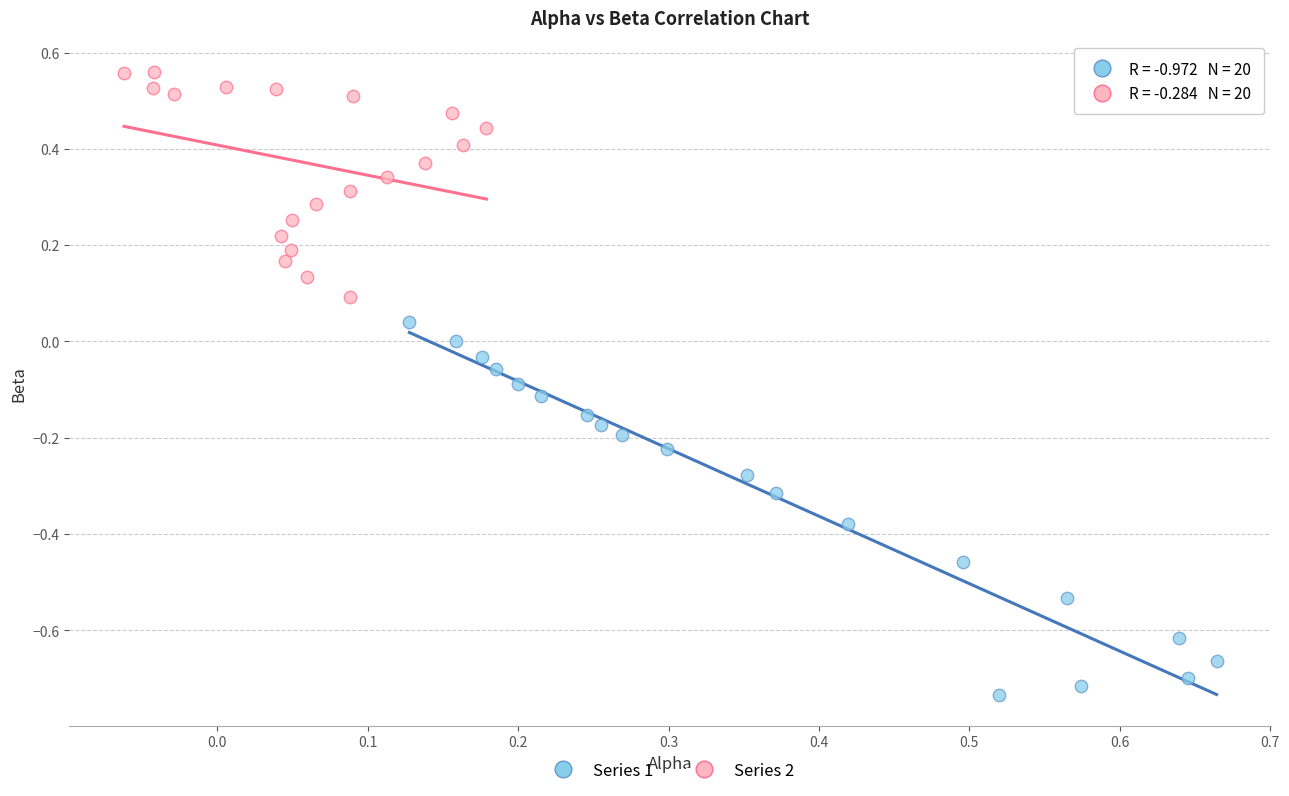

Which series has the largest Y range (max minus min)?

Series 1